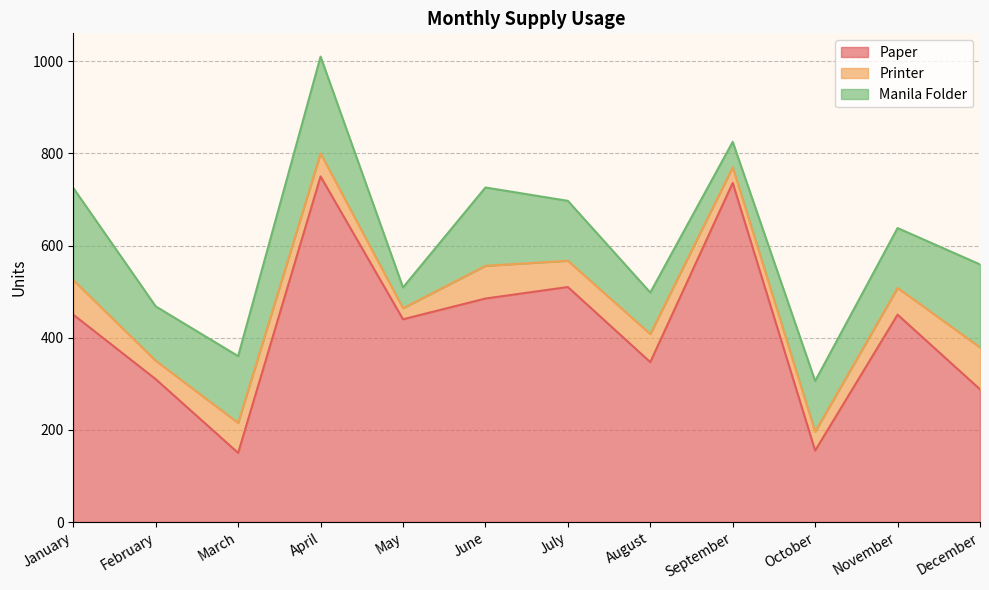

At which label does Printer first exceed 58?

January